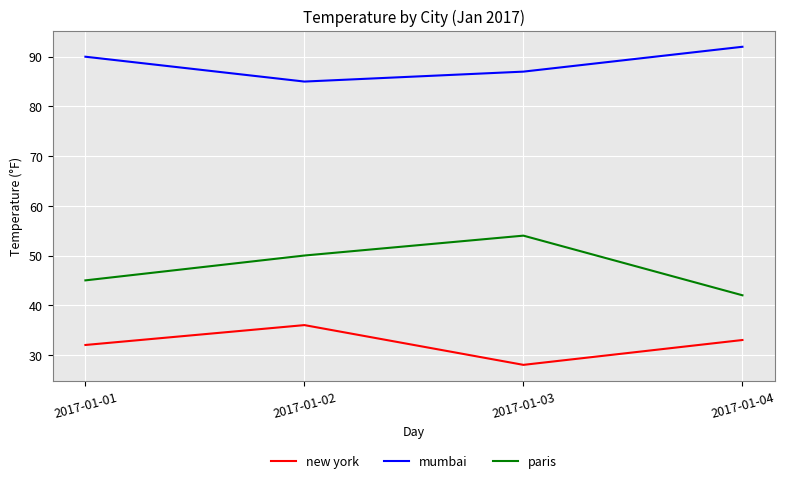

What is the difference between the maximum and minimum values in the mumbai series?

7